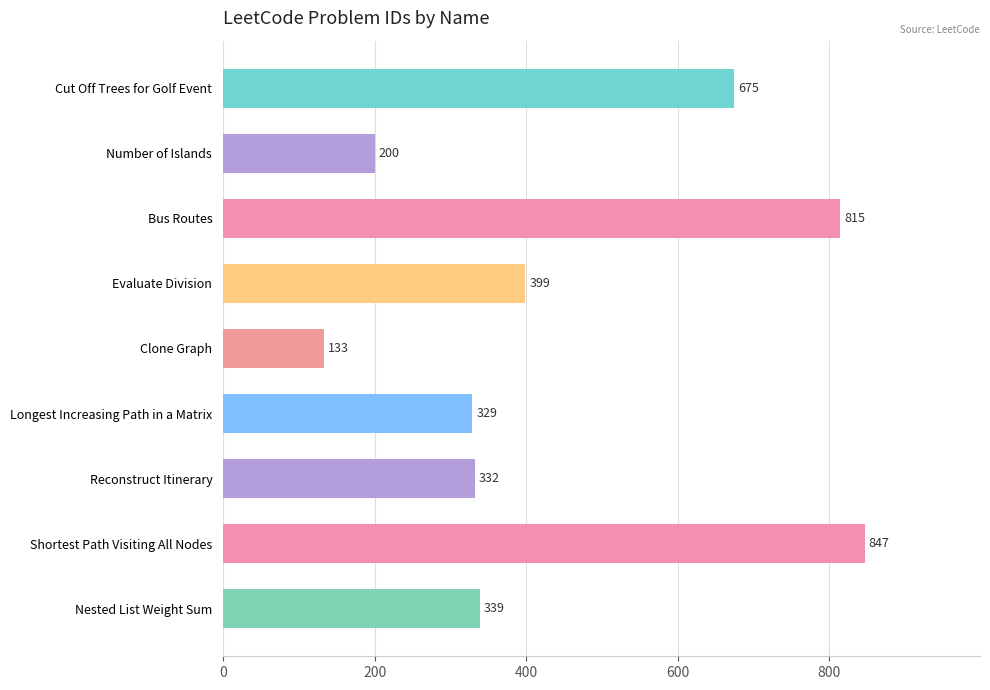

List the labels in order of value, largest first.

Shortest Path Visiting All Nodes, Bus Routes, Cut Off Trees for Golf Event, Evaluate Division, Nested List Weight Sum, Reconstruct Itinerary, Longest Increasing Path in a Matrix, Number of Islands, Clone Graph